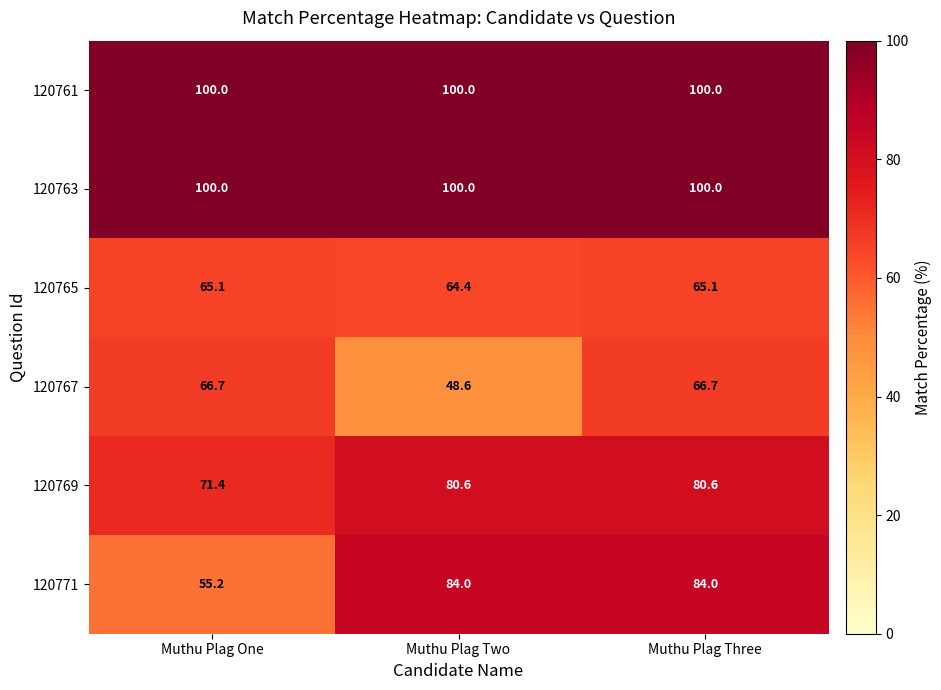

What is the sum of all 120763 values?

300.0